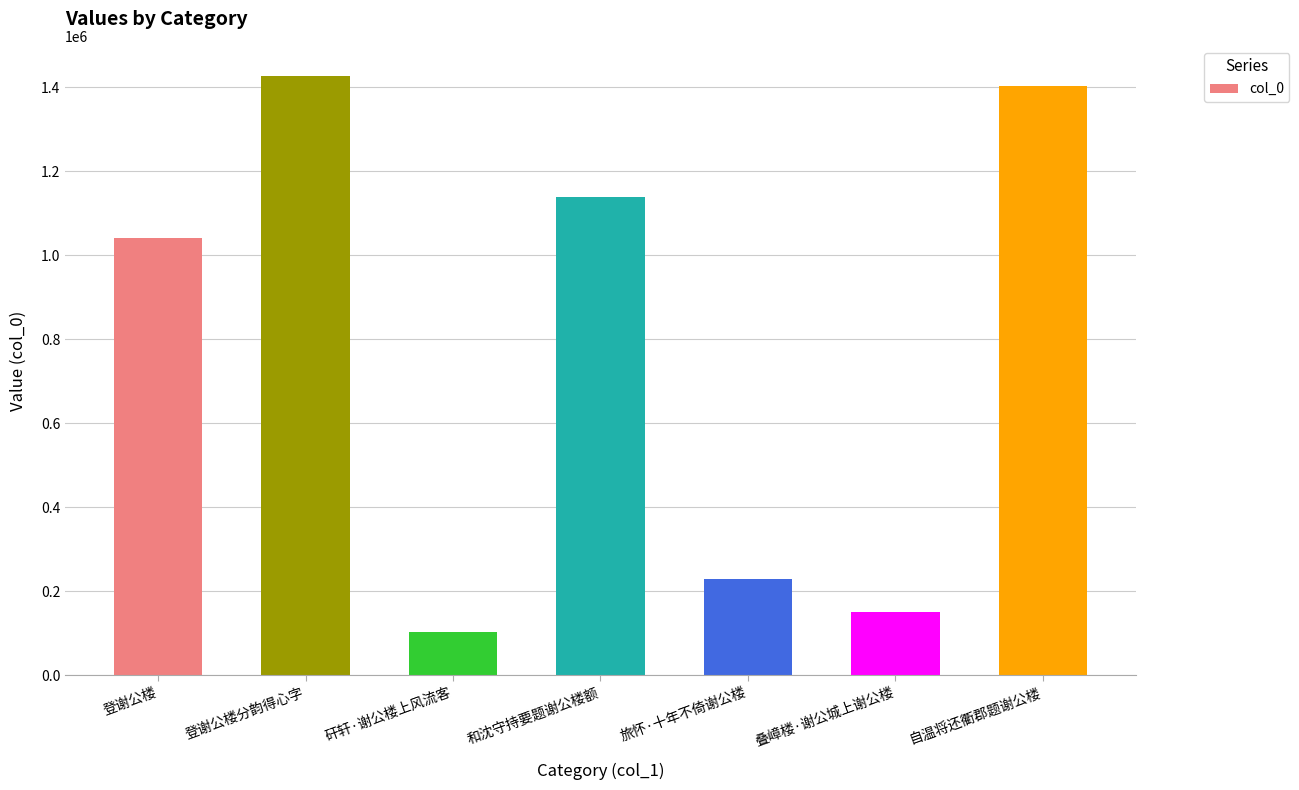

List the labels in order of value, largest first.

登谢公楼分韵得心字, 自温将还衢郡题谢公楼, 和沈守持要题谢公楼额, 登谢公楼, 旅怀·十年不倚谢公楼, 叠嶂楼·谢公城上谢公楼, 矸轩·谢公楼上风流客